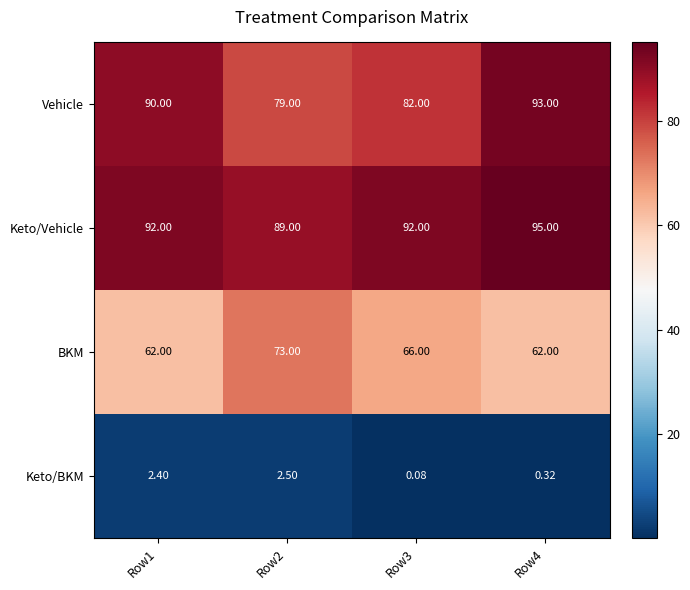

Between Row2 and Row3, which series saw the biggest shift?

BKM